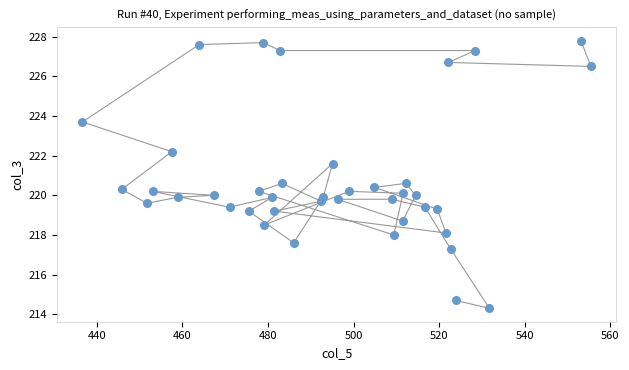

What is the range of X values (max minus min)?

118.9